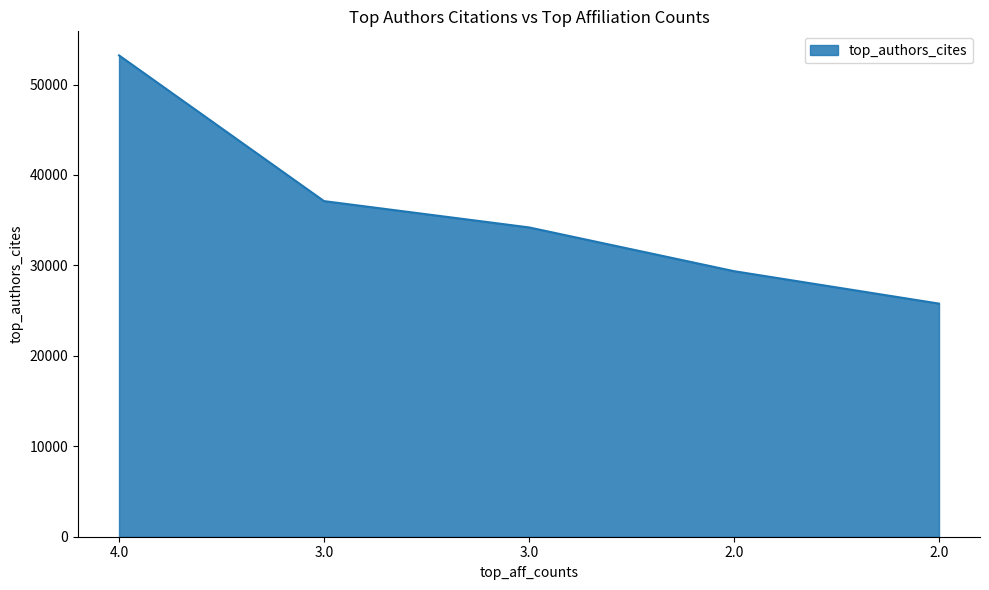

How many lines are shown in the chart?

1